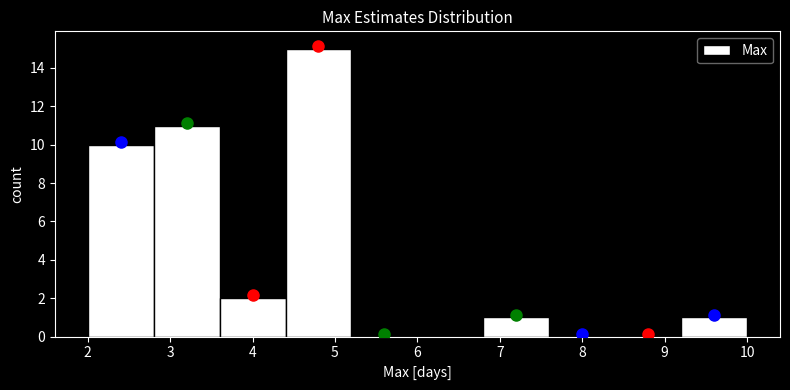

Reading left to right, list every bar in this chart as the range it spans on the x-axis followed by its height. The values are not printed on the chart, so give them approximately, as read against the axis.

2.0 to 2.8: 10
2.8 to 3.6: 11
3.6 to 4.4: 2
4.4 to 5.2: 15
5.2 to 6.0: 0
6.0 to 6.8: 0
6.8 to 7.6: 1
7.6 to 8.4: 0
8.4 to 9.2: 0
9.2 to 10.0: 1